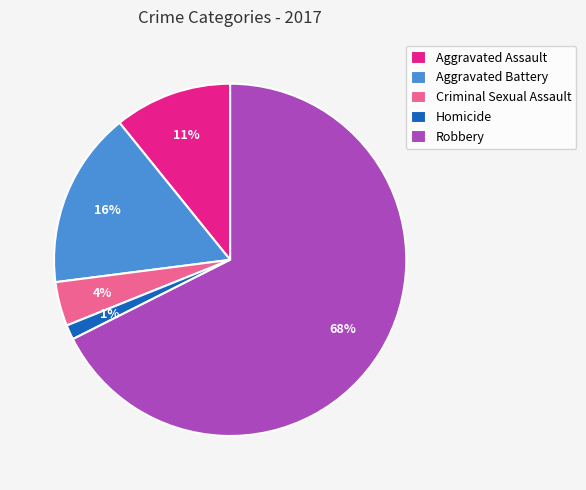

To the nearest percent, what portion does Robbery represent?

68%